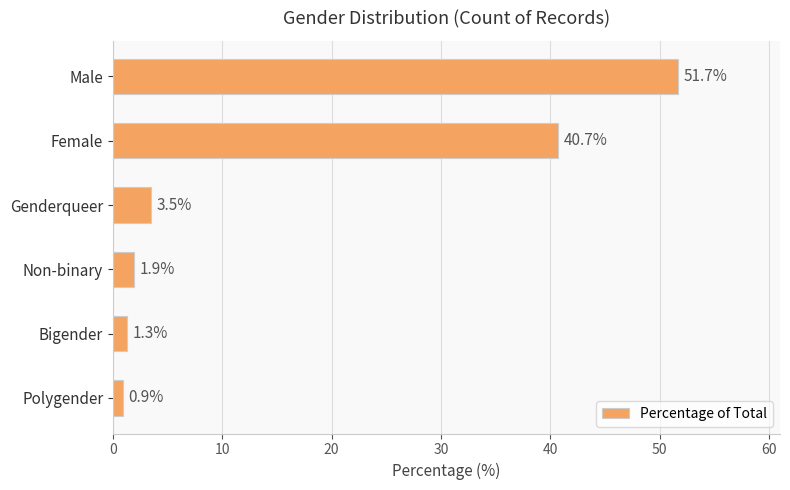

What is the difference between the maximum and minimum values?

50.8